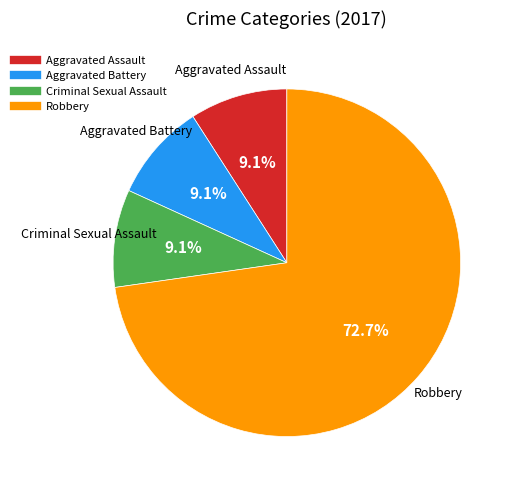

True or false: Criminal Sexual Assault accounts for 1% of the total.

False